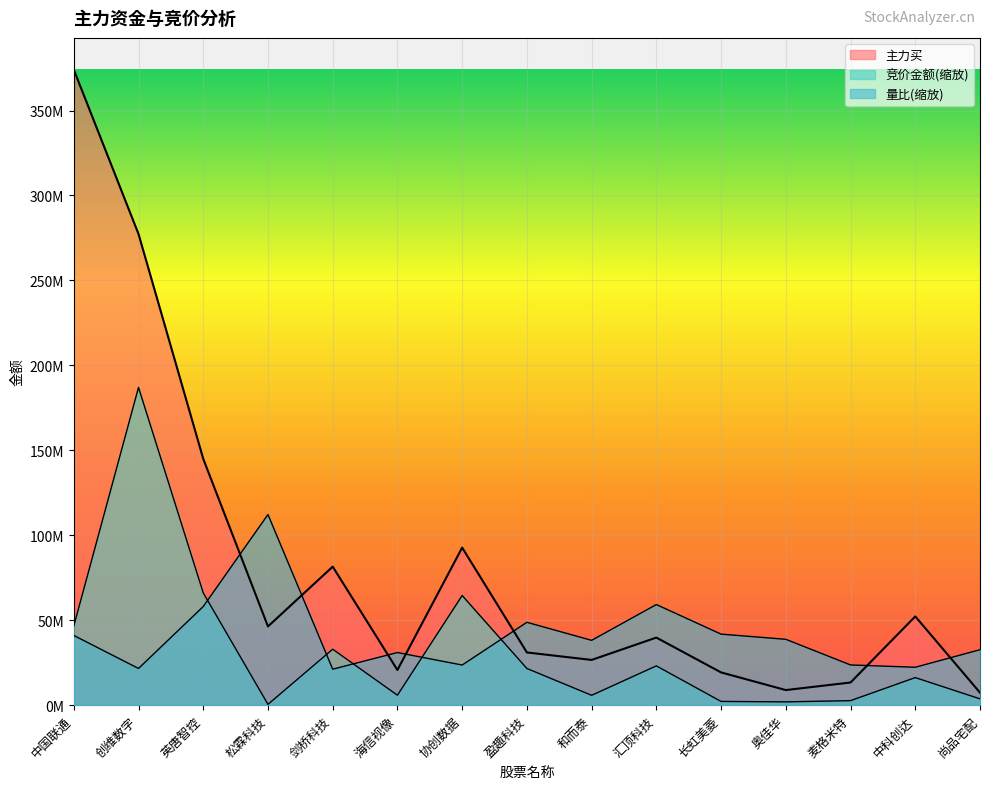

The value of 主力买 at 中科创达 is 17685172.2. True or false?

False